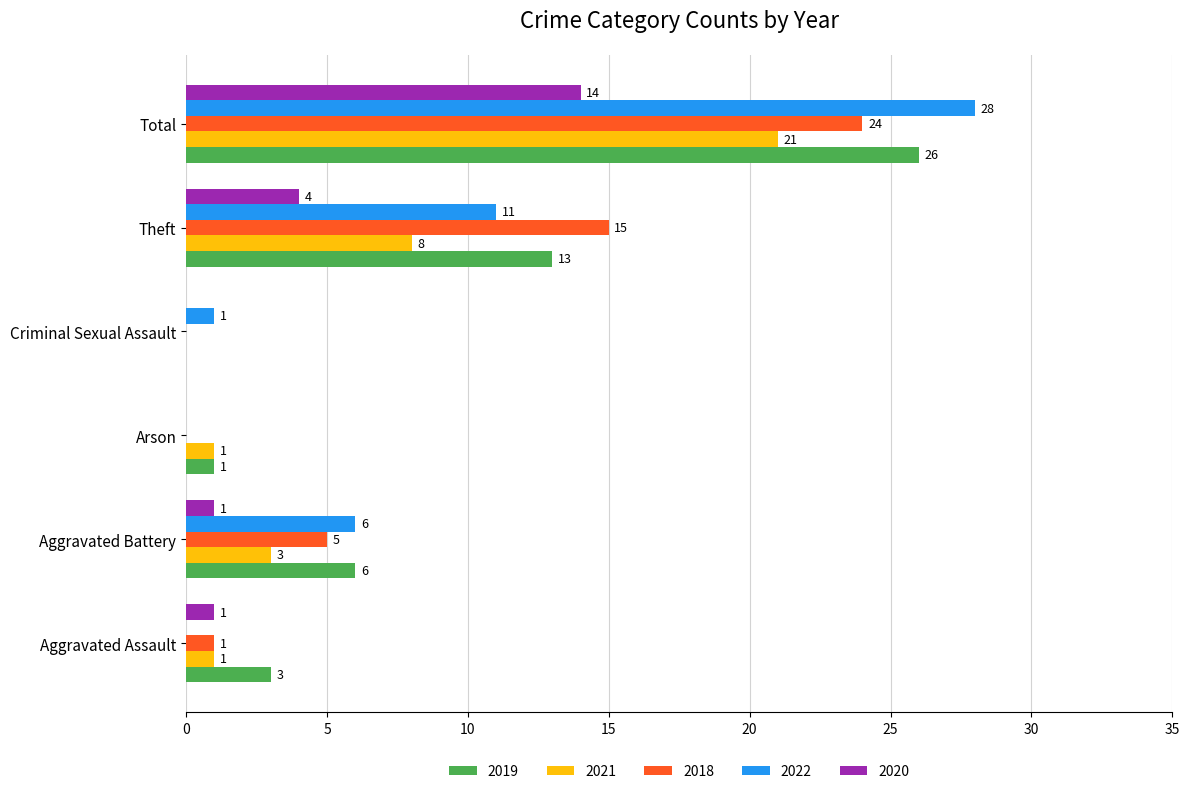

What is the sum of all 2020 values?

20